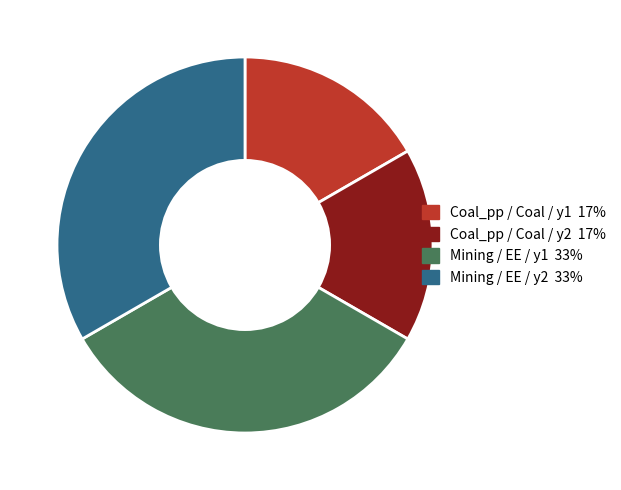

The Mining / EE / y1 slice represents 33% of the pie. True or false?

True